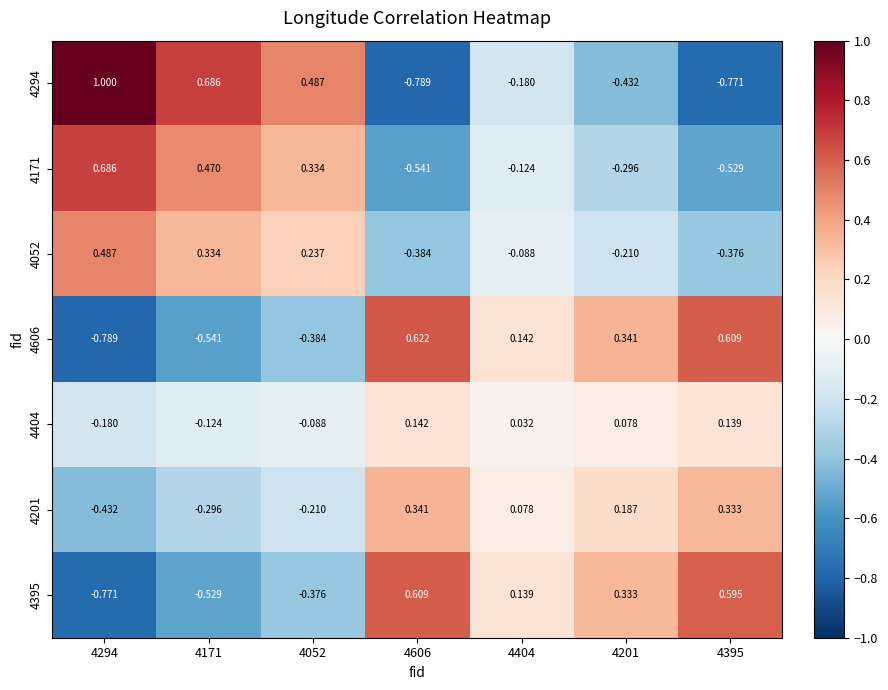

Which series has the widest spread of values?

4294